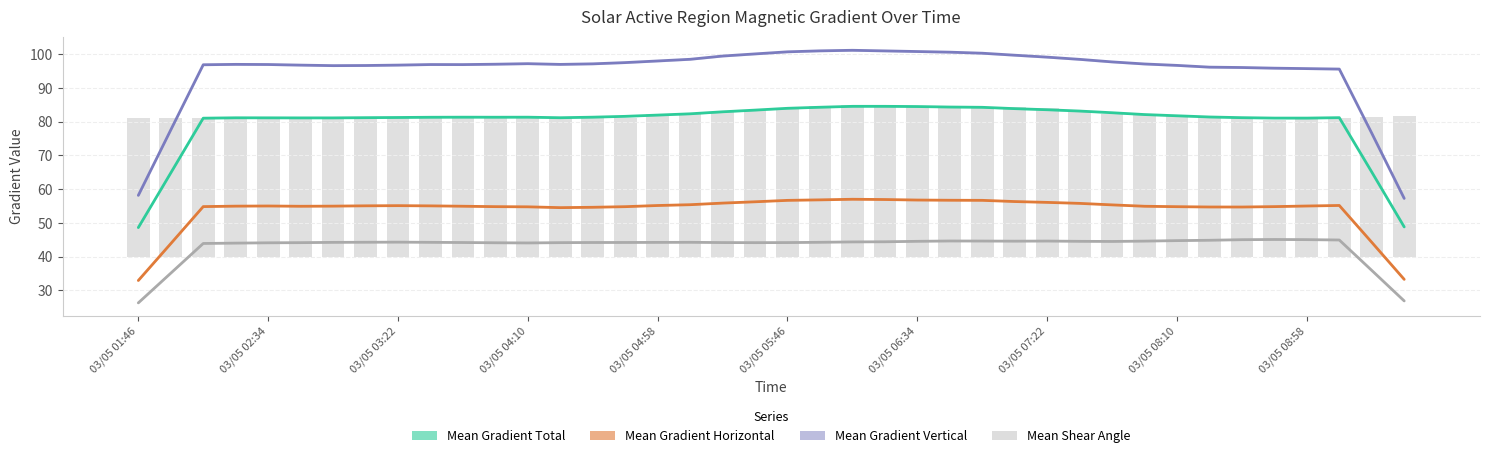

How many values in the Mean Gradient Horizontal series exceed 54?

36